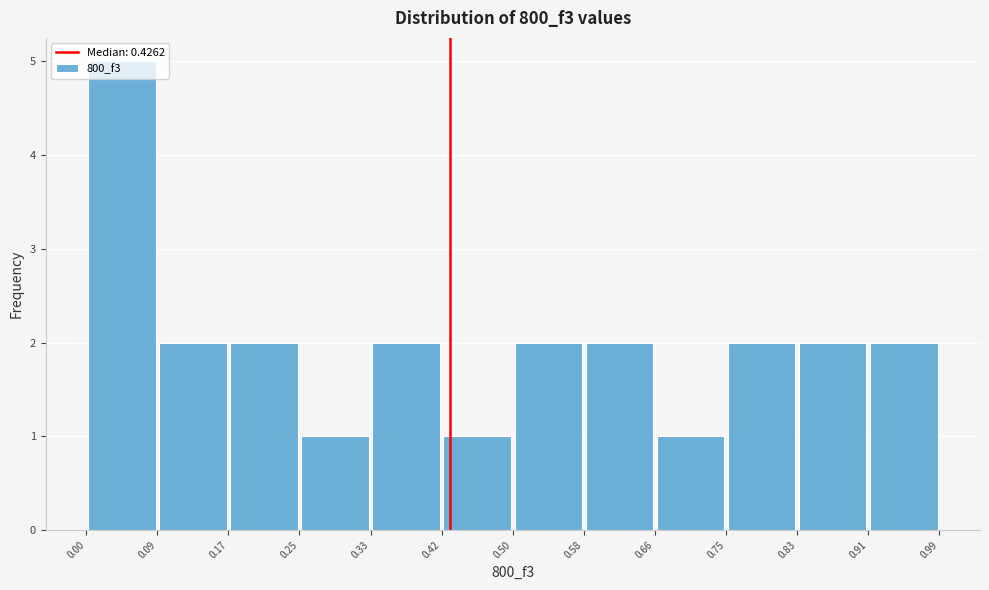

Reading left to right, transcribe this chart: for each bar, give the range it covers on the x-axis and its height. The values are not printed on the chart, so give them approximately, as read against the axis.

0.00 to 0.09: 5
0.09 to 0.17: 2
0.17 to 0.25: 2
0.25 to 0.33: 1
0.33 to 0.42: 2
0.42 to 0.50: 1
0.50 to 0.58: 2
0.58 to 0.66: 2
0.66 to 0.75: 1
0.75 to 0.83: 2
0.83 to 0.91: 2
0.91 to 0.99: 2